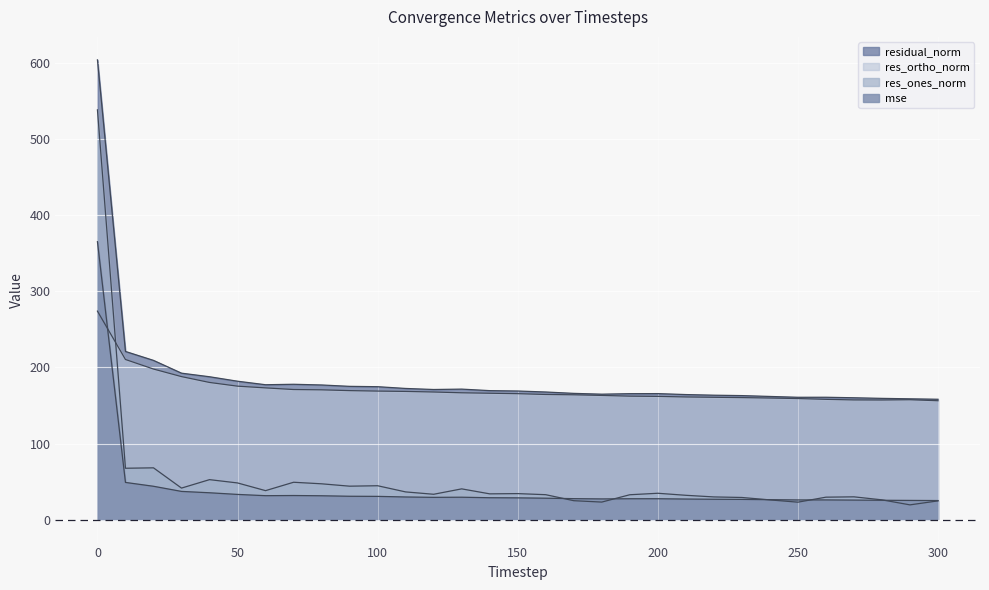

Between which two adjacent categories do res_ortho_norm and mse first intersect?

0 and 10